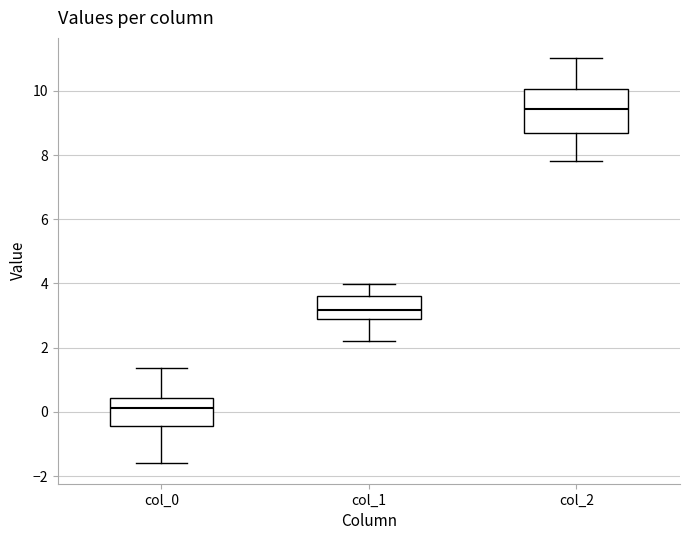

Reading left to right, read every box against the y-axis: the position of its median line, the range the box covers, and the ends of its whiskers. The values are not printed on the chart, so give them approximately, as read against the axis.

col_0: median 0.2, box -0.4 to 0.4, whiskers -1.6 to 1.4
col_1: median 3.2, box 3.0 to 3.6, whiskers 2.2 to 4.0
col_2: median 9.4, box 8.6 to 10.0, whiskers 7.8 to 11.0